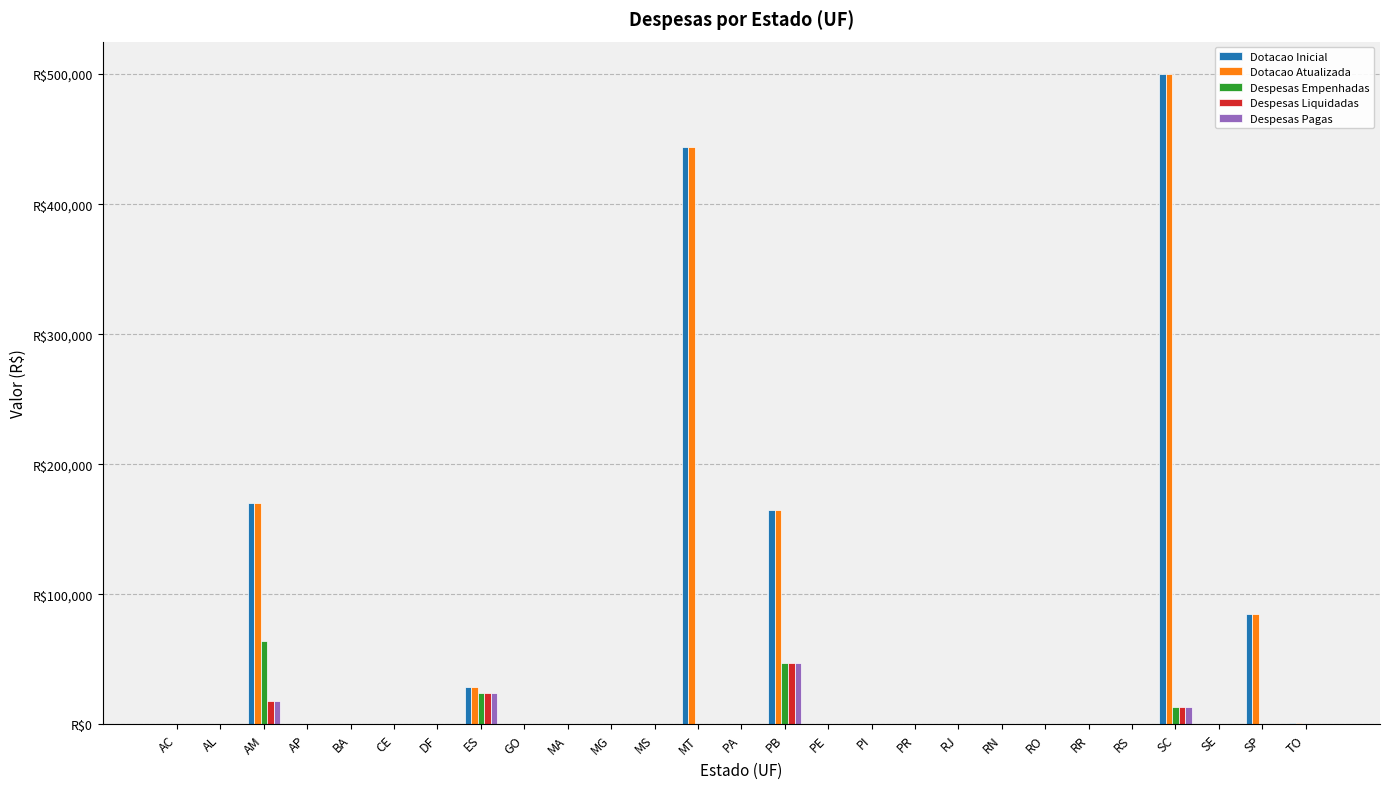

What is the greatest value displayed?

500000.0